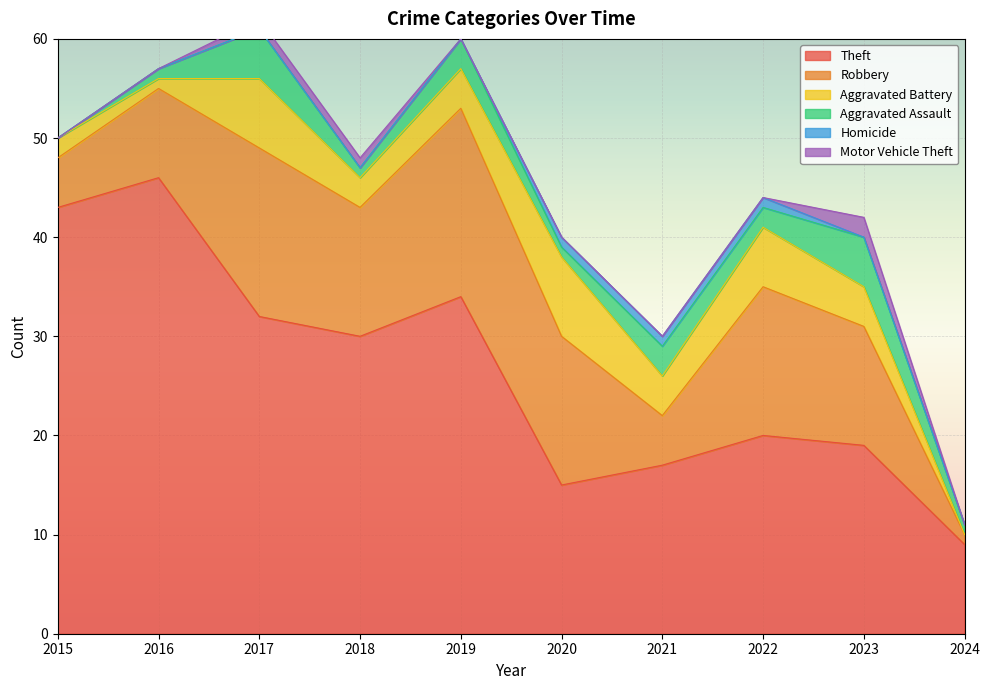

What is the total value across all series at 2019?

60